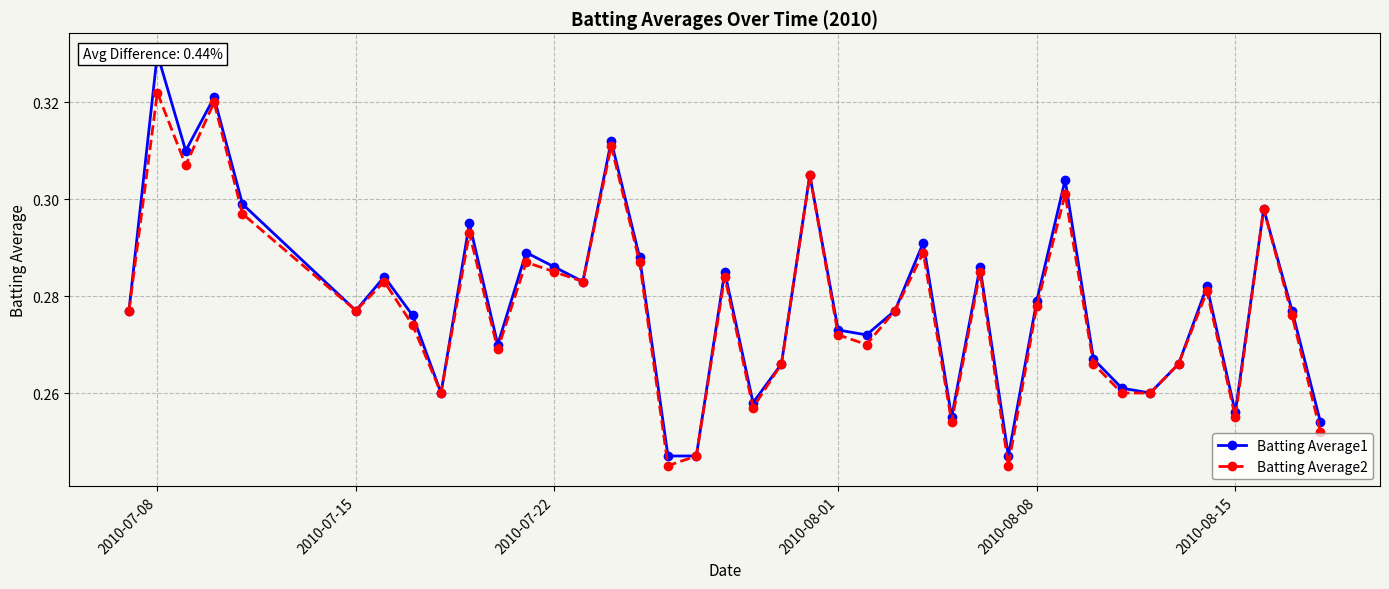

True or false: Batting Average2 and Batting Average1 intersect in this chart.

False